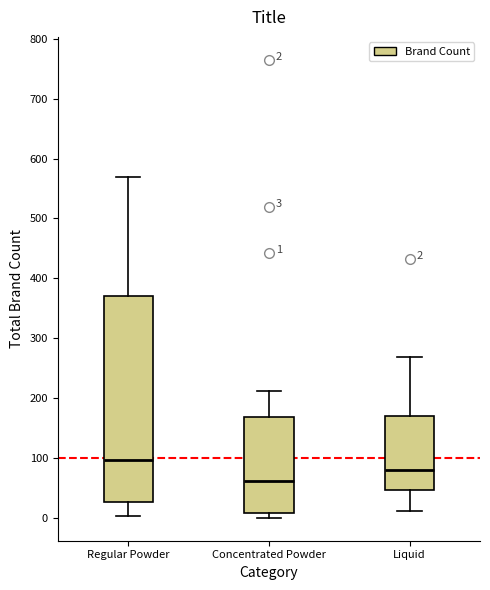

Which box has the highest median line?

Regular Powder